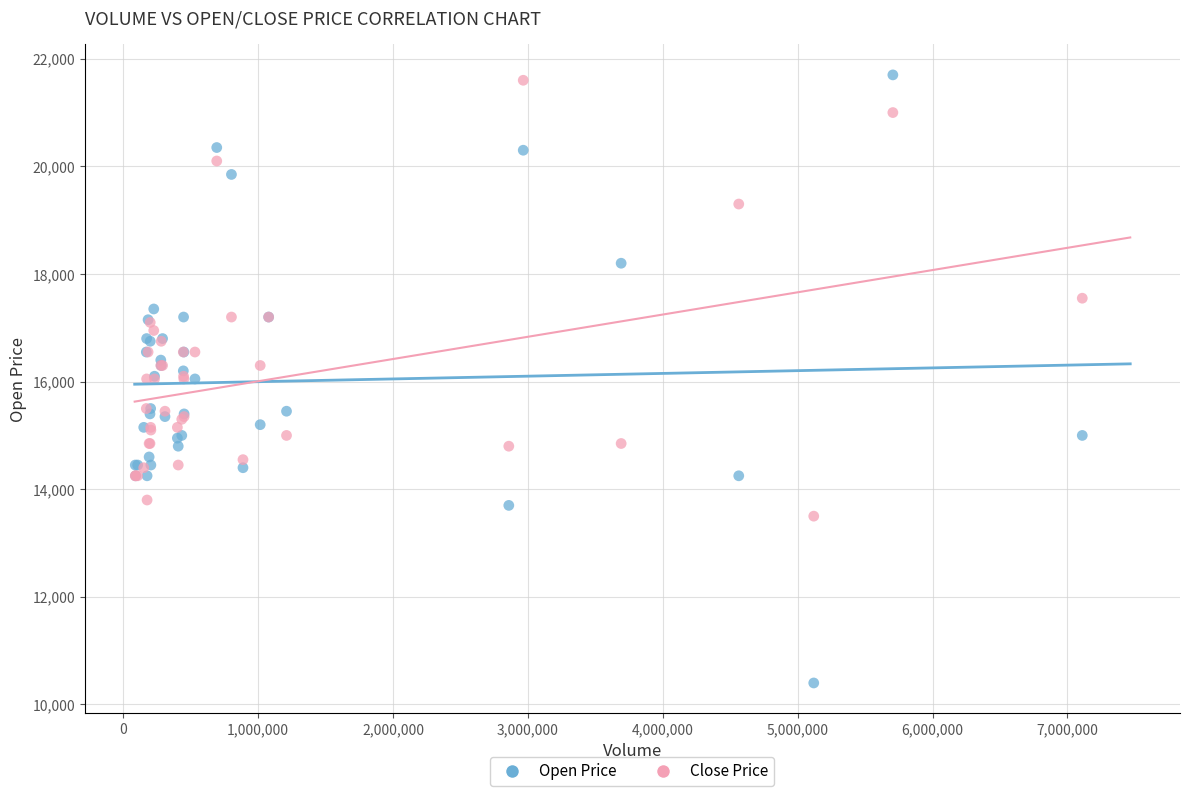

What are all the series names shown in the legend?

Open Price, Close Price